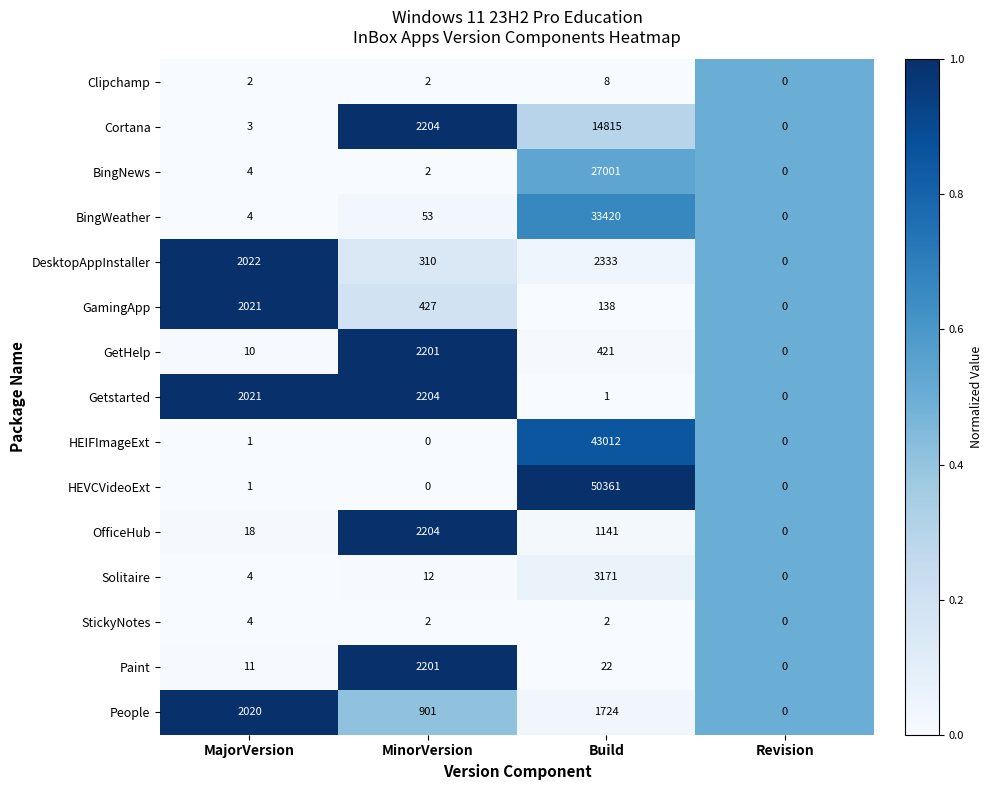

What is the maximum value shown in the chart?

50361